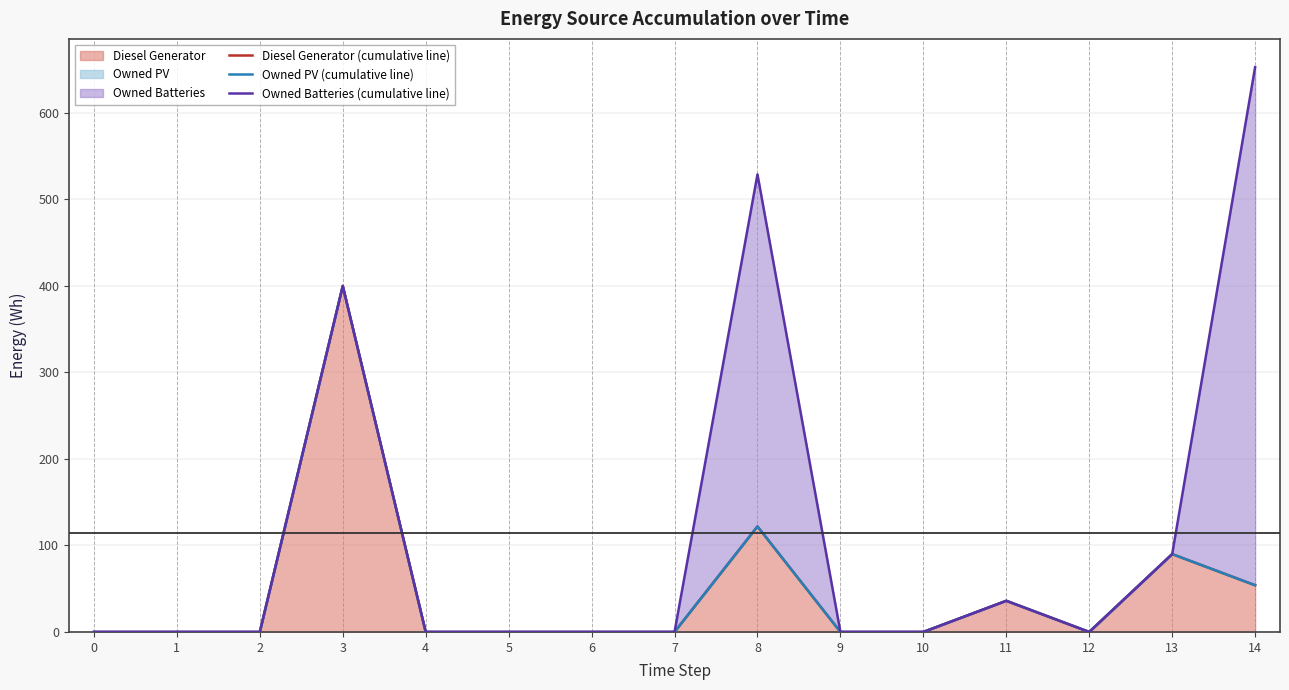

Which series ends up on top after the final intersection of Owned Batteries and Diesel Generator?

Owned Batteries